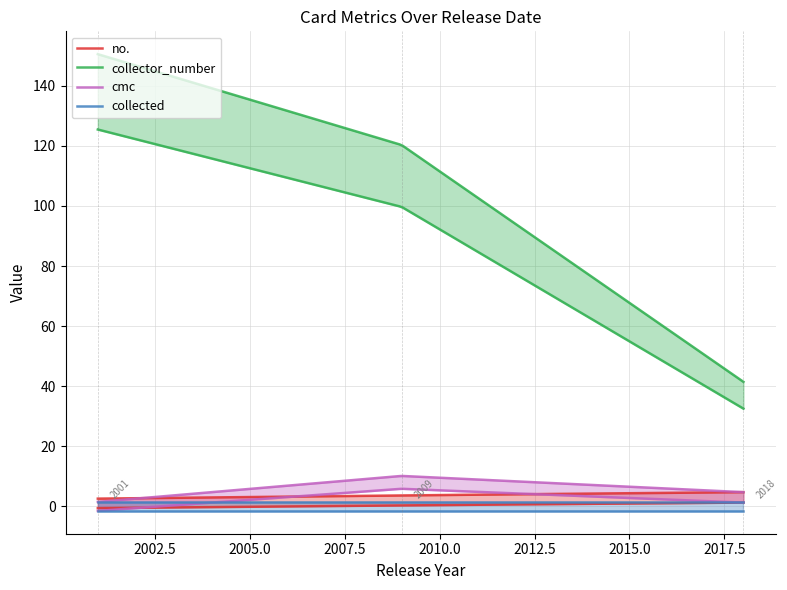

Which series has the widest spread of values?

collector_number